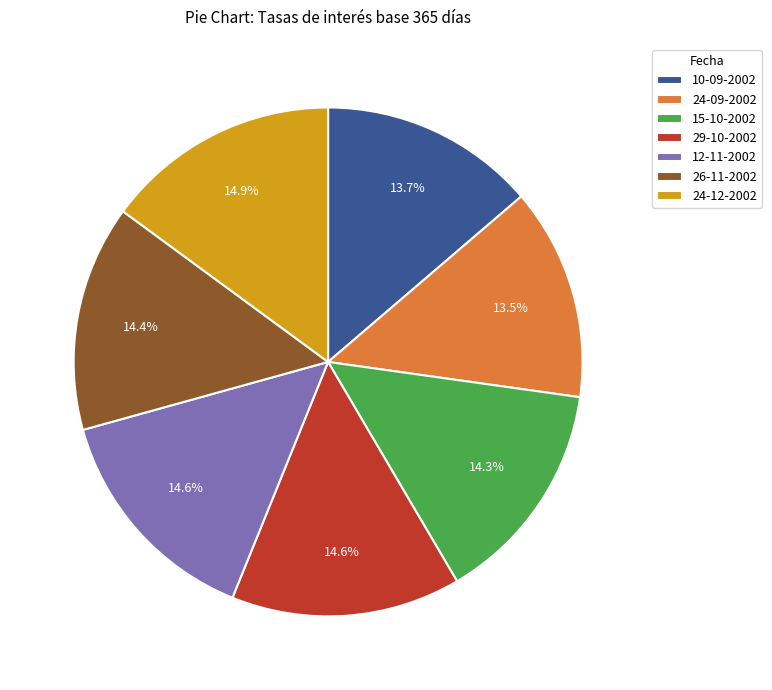

To the nearest percent, what portion does 24-12-2002 represent?

15%